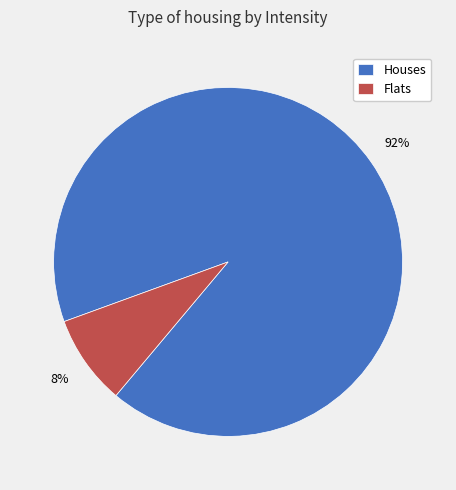

To the nearest percent, what is the average slice percentage?

50%